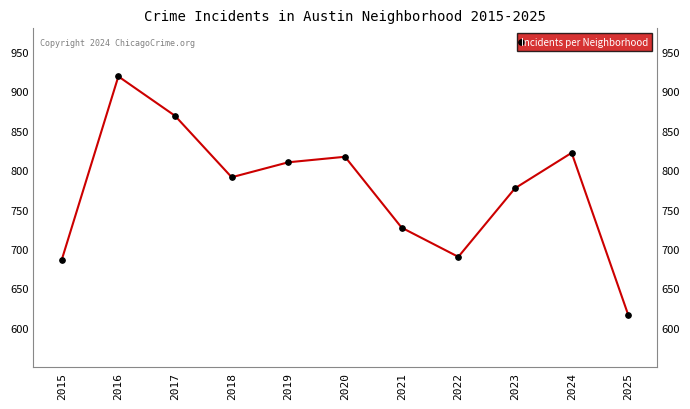

What is the sum of the values at 2021 and 2018?

1518